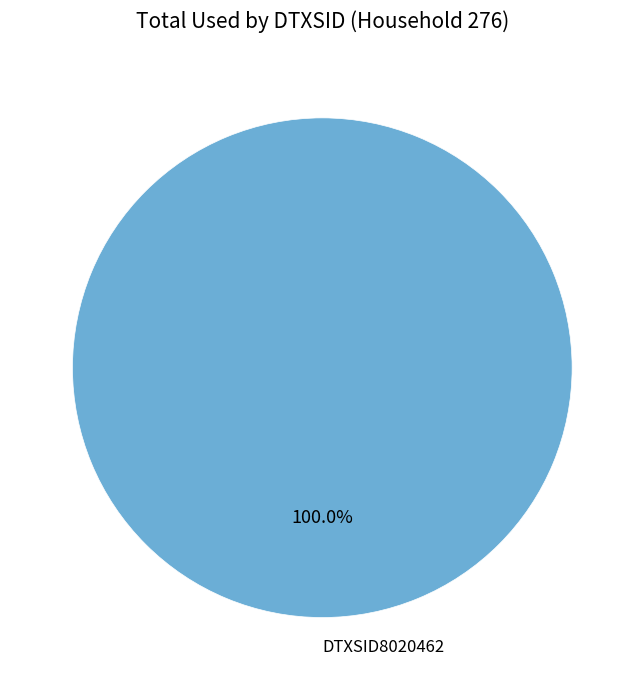

Which category accounts for the majority?

DTXSID8020462